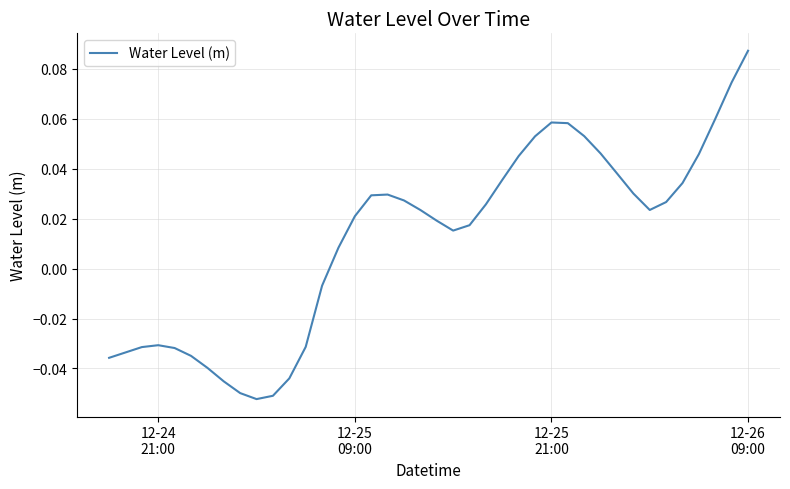

Does the chart display data point markers on the line(s)?

No